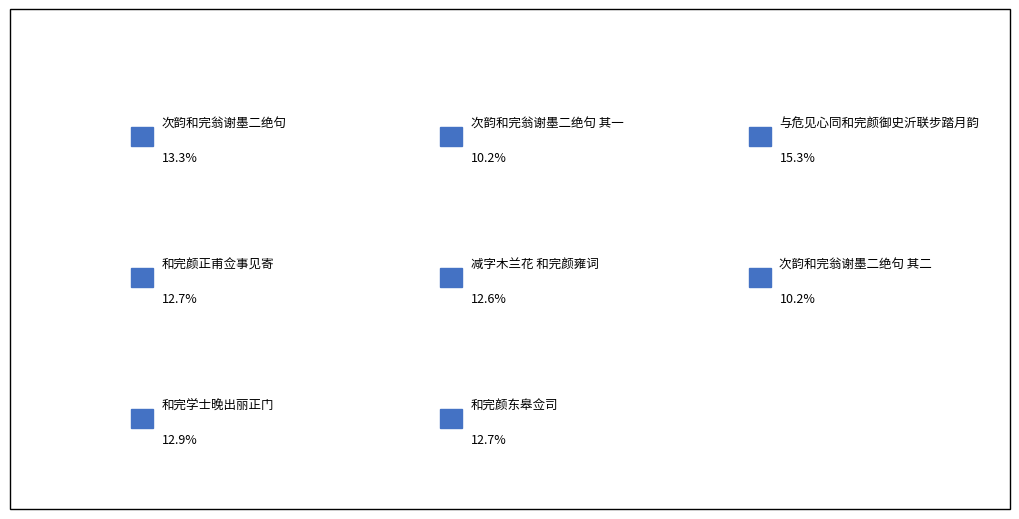

Which category has the biggest portion of the pie?

与危见心同和完颜御史沂联步踏月韵